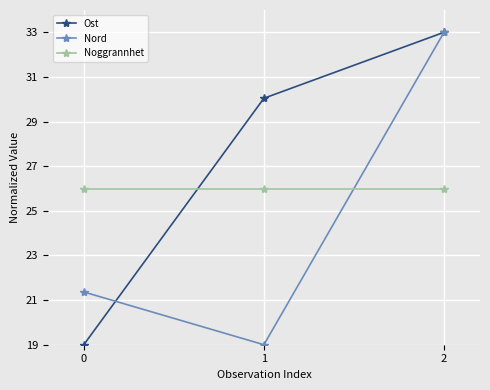

Read the Noggrannhet value at 0.

26.0